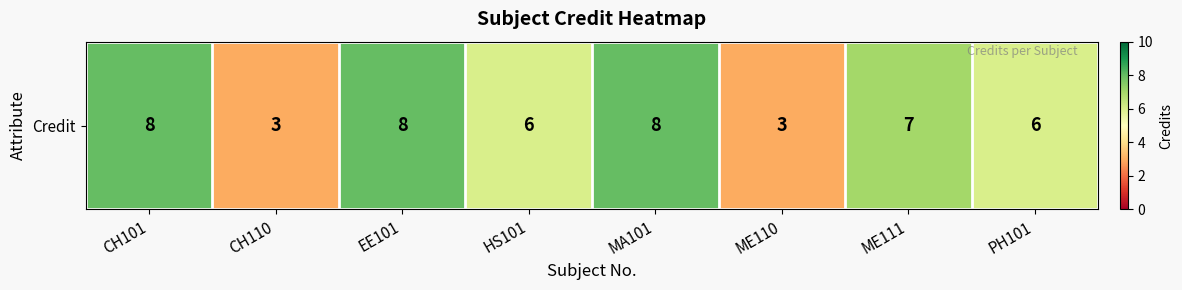

List the labels in order of value, smallest first.

CH110, ME110, HS101, PH101, ME111, CH101, EE101, MA101